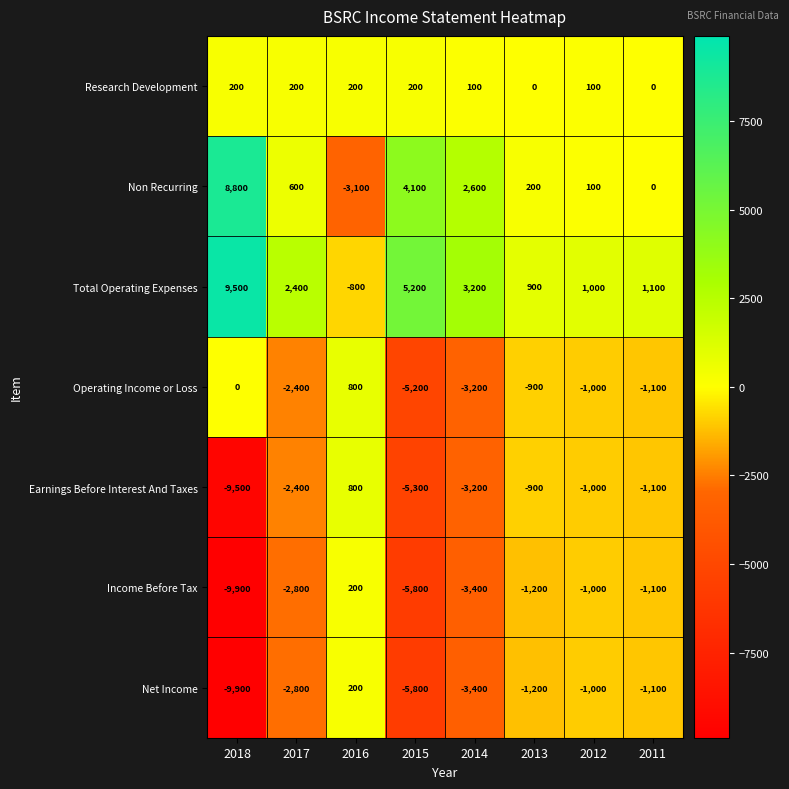

How many data points in Earnings Before Interest And Taxes are less than -1100?

4